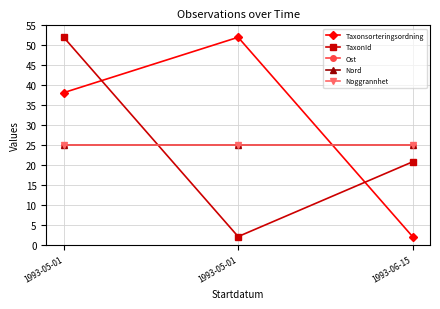

Which series has the largest total across all categories?

Taxonsorteringsordning